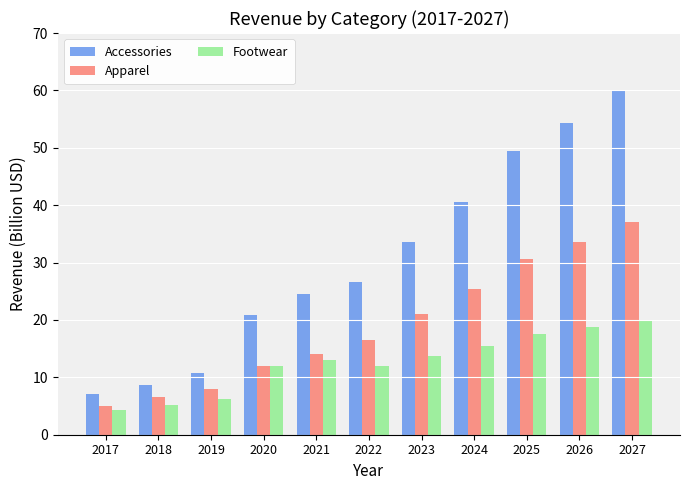

Which category has the lowest value across all series?

2017